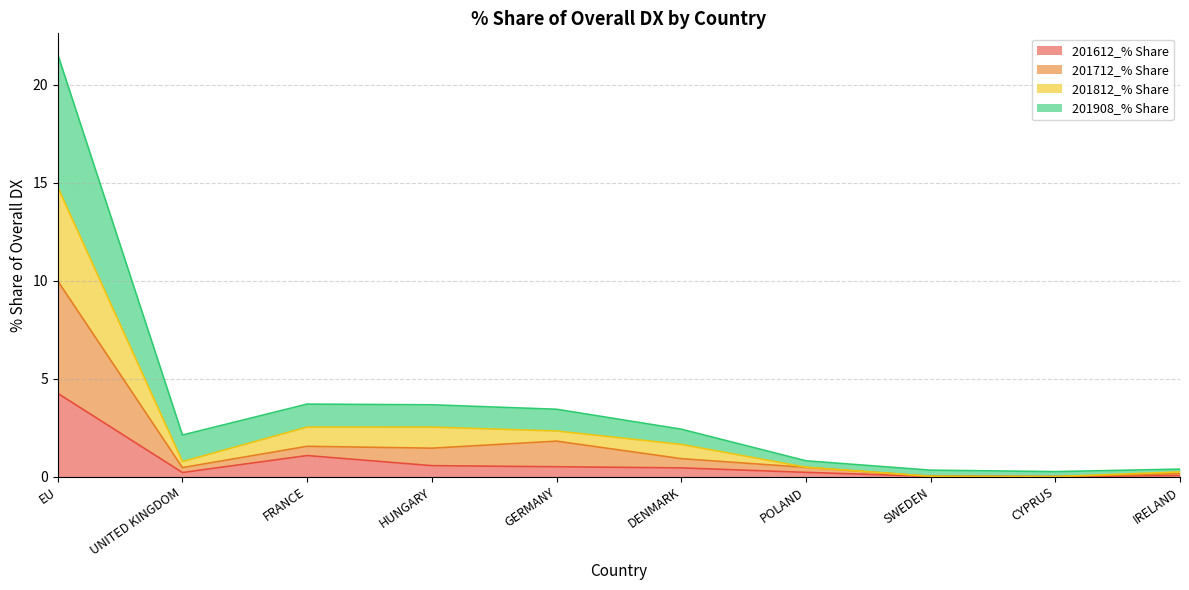

True or false: 201712_% Share has a value of 0.9 at DENMARK.

True